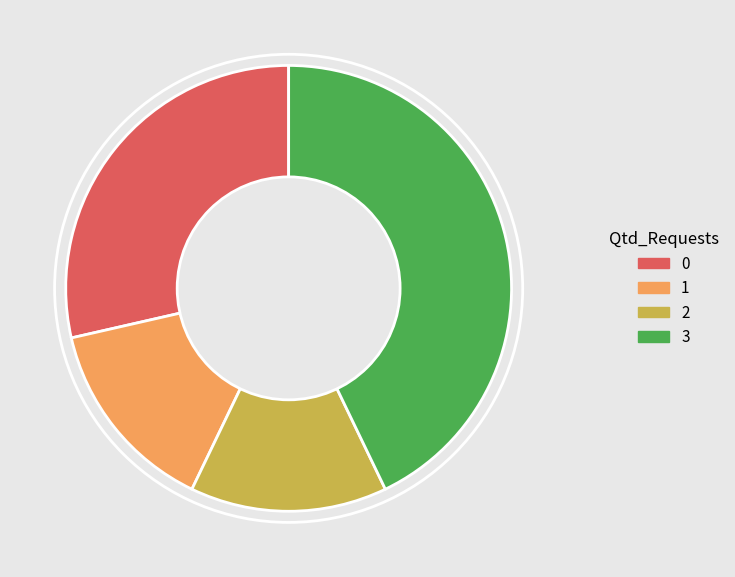

Count the number of slices in the pie.

4